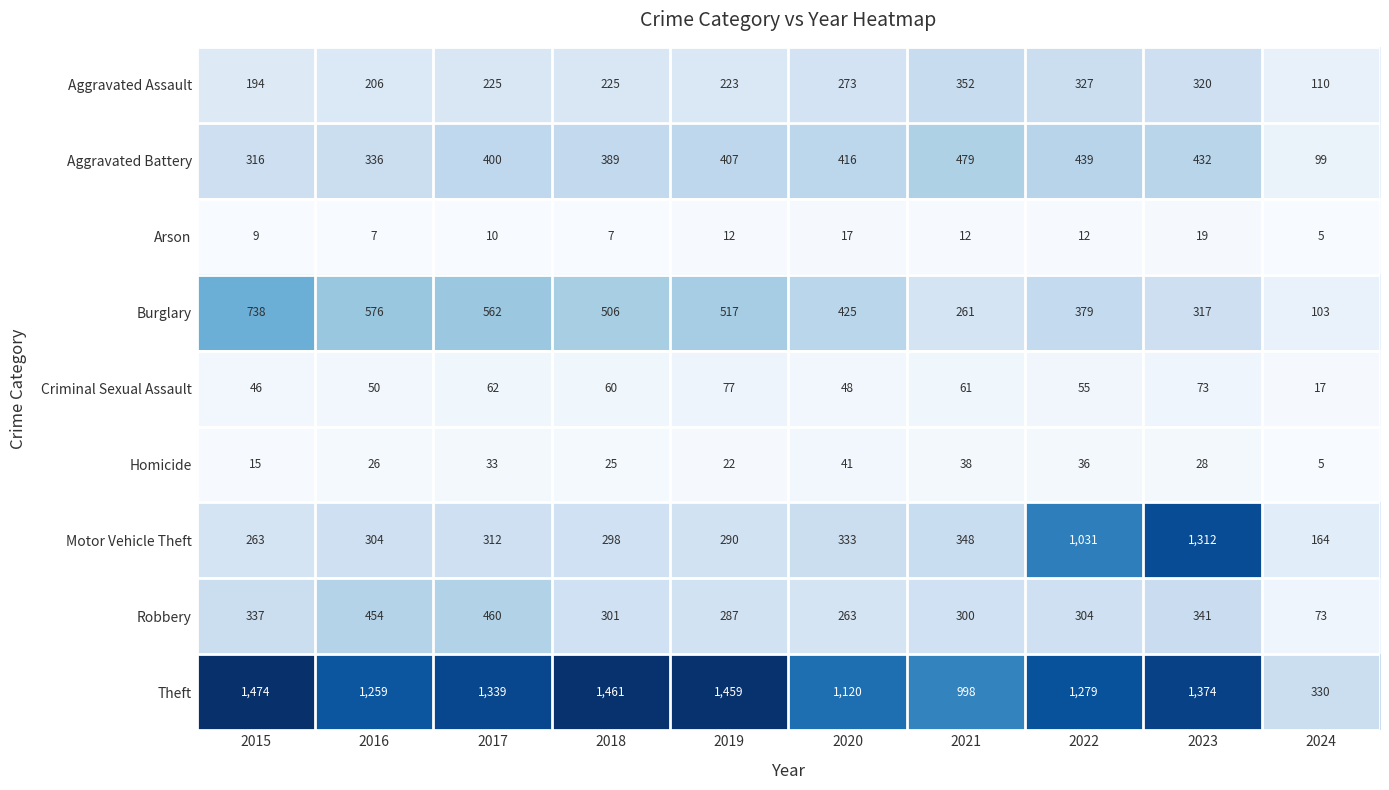

What is the maximum value for Burglary?

738